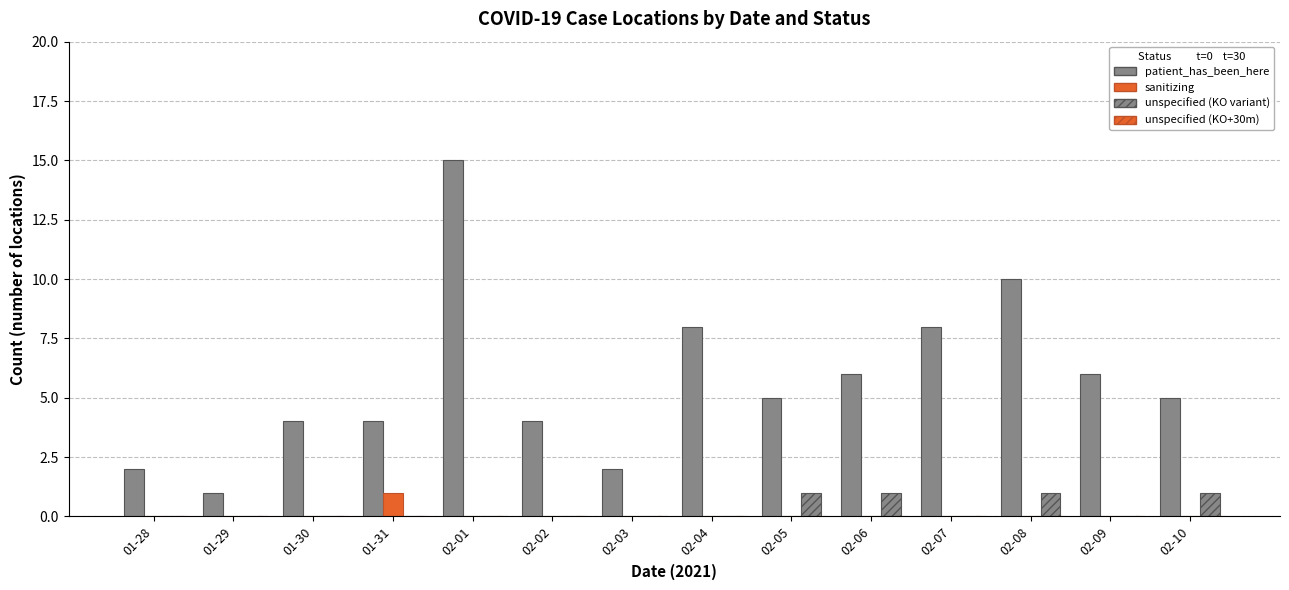

What is the label of the 1st bar from the right?

02-10